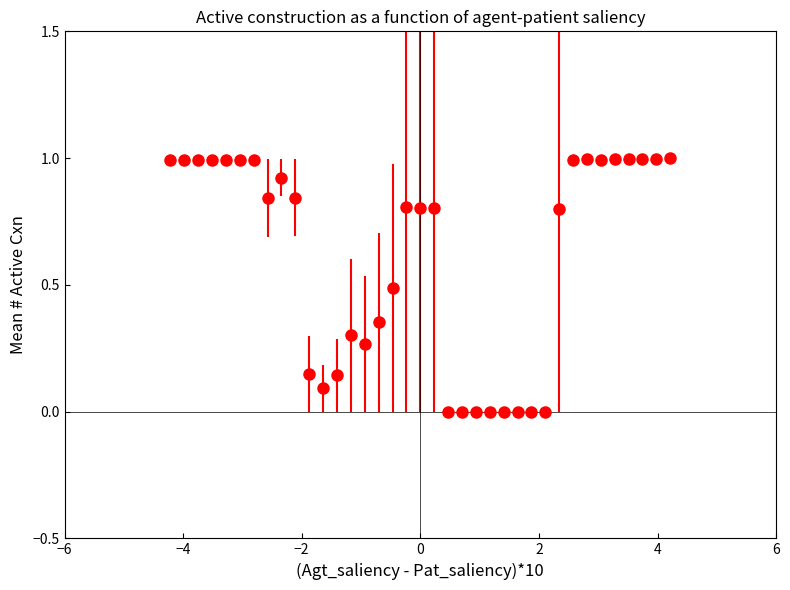

What is the value of the 1st point from the left?

1.0